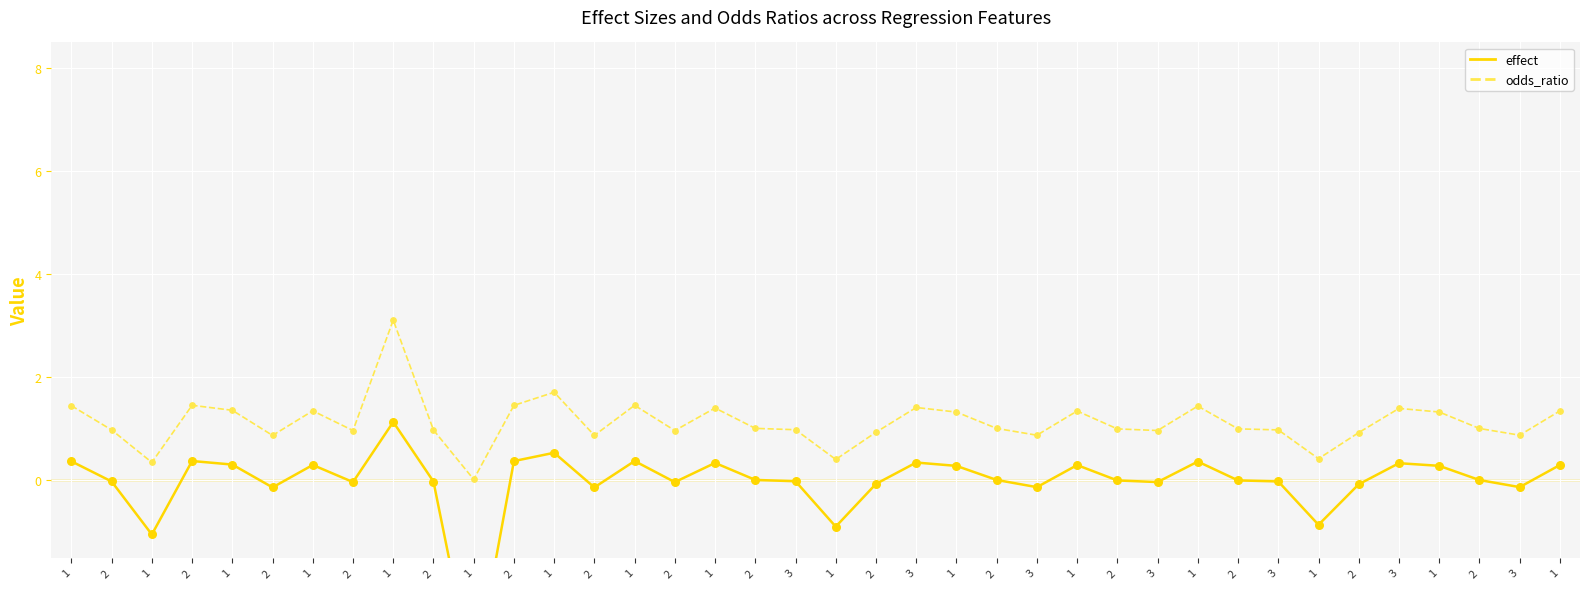

Which series reaches the minimum Y coordinate?

effect